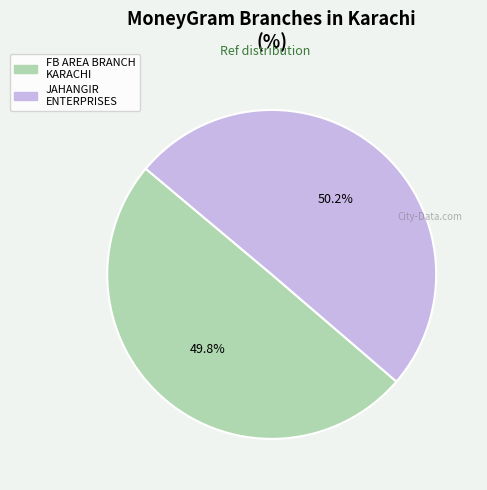

Count the number of slices in the pie.

2